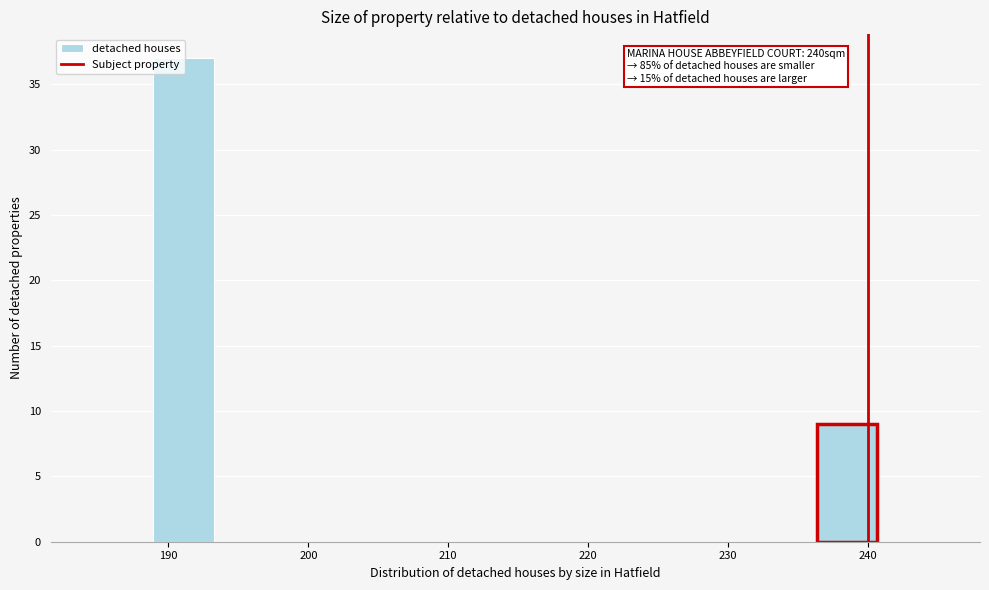

Over which range of the x-axis is the bar tallest?

189 to 193